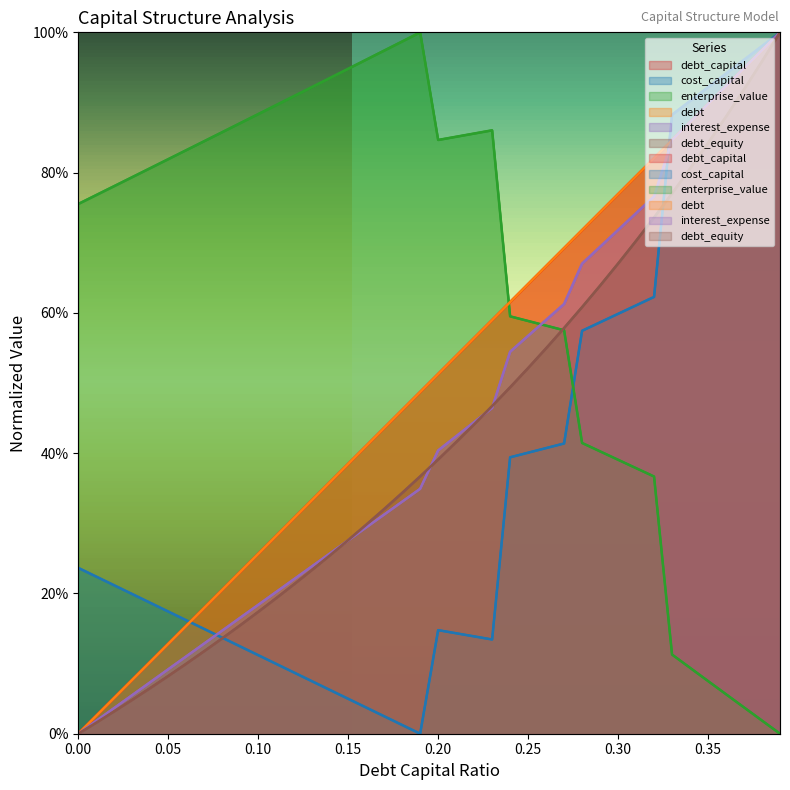

Between 0.35 and 0.23, which is larger?

0.35